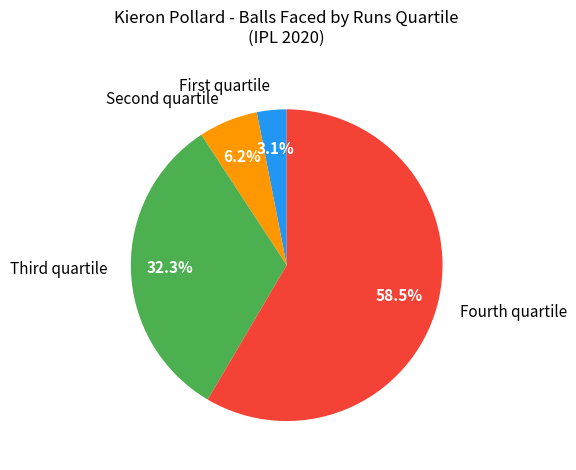

Is there any slice that represents more than half of the pie?

Yes